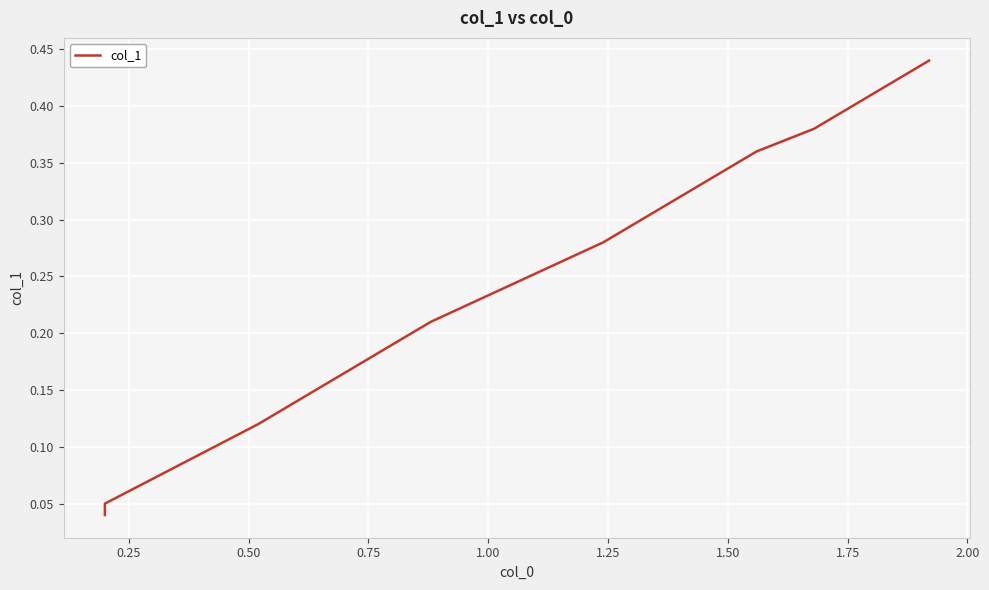

True or false: the data shows 0.1 at 1.50.

False